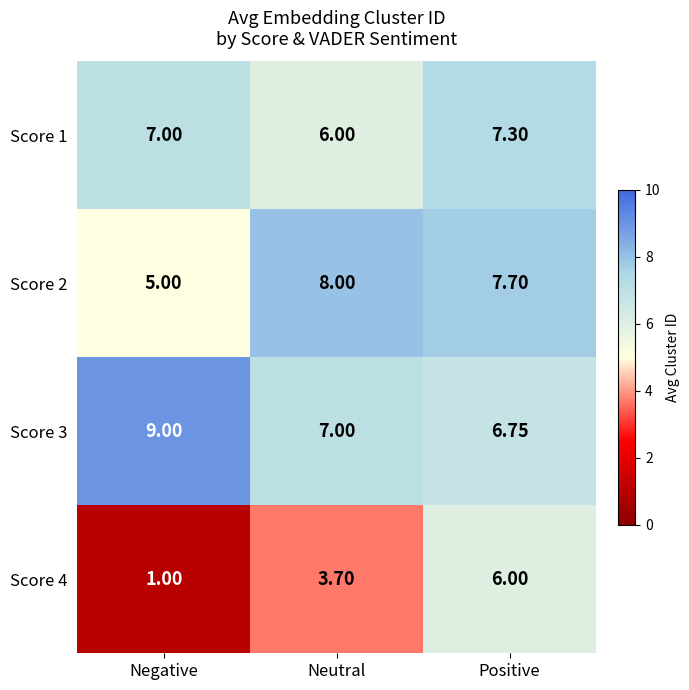

Count the number of data series in this chart.

4